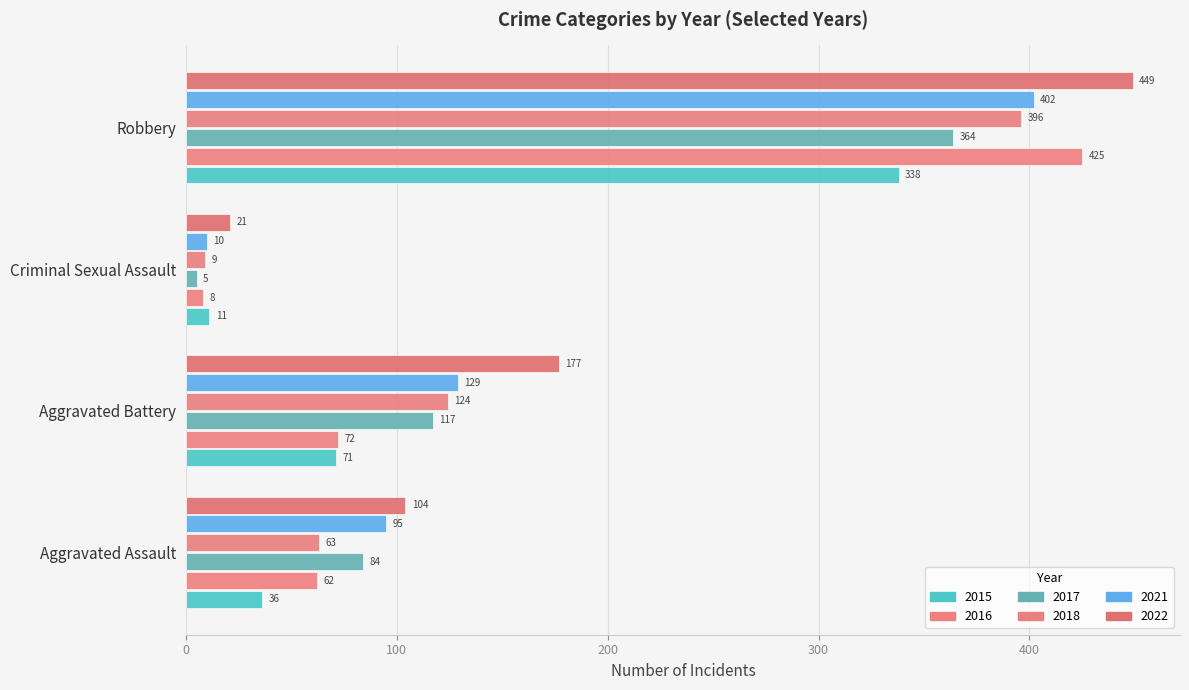

At which label is 2018 closest to 202?

Aggravated Battery